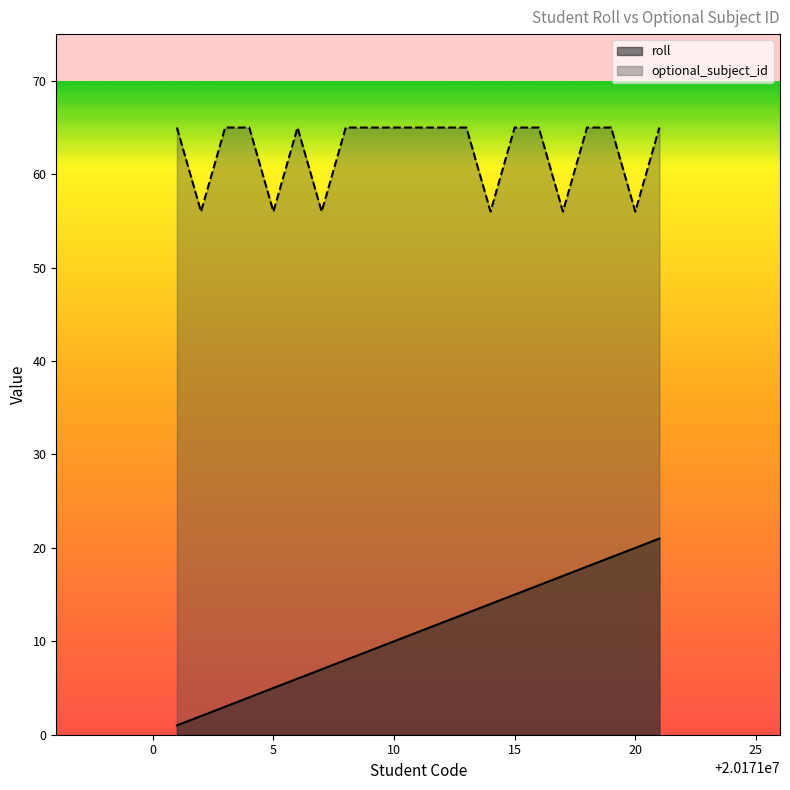

What is the total value across all series at 20171011?

76